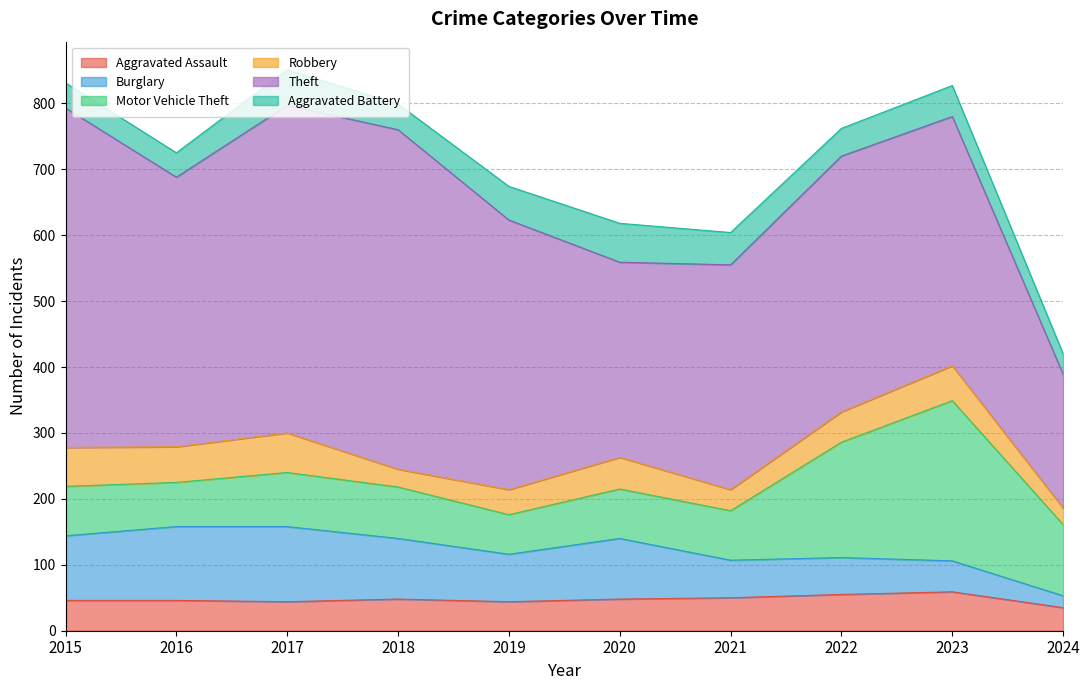

True or false: Aggravated Battery and Motor Vehicle Theft cross at least once.

False